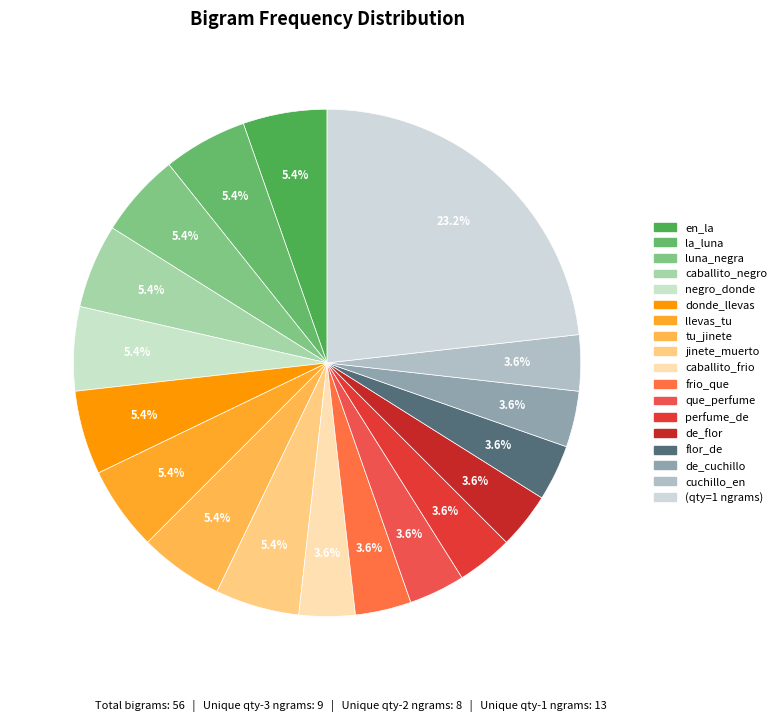

Count the number of slices in the pie.

18